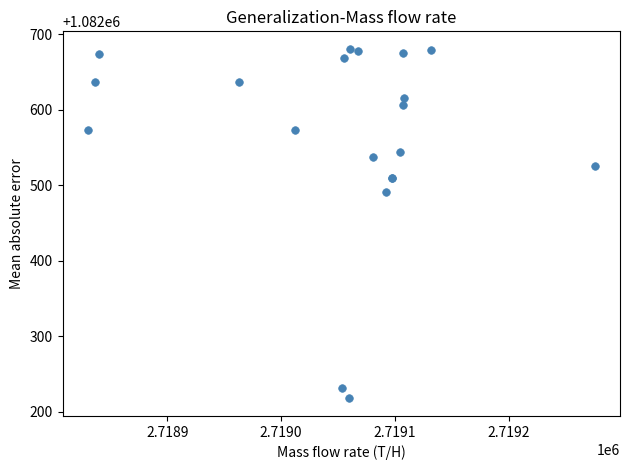

What Y value in the scatter plot is closest to 1082449?

1082491.8